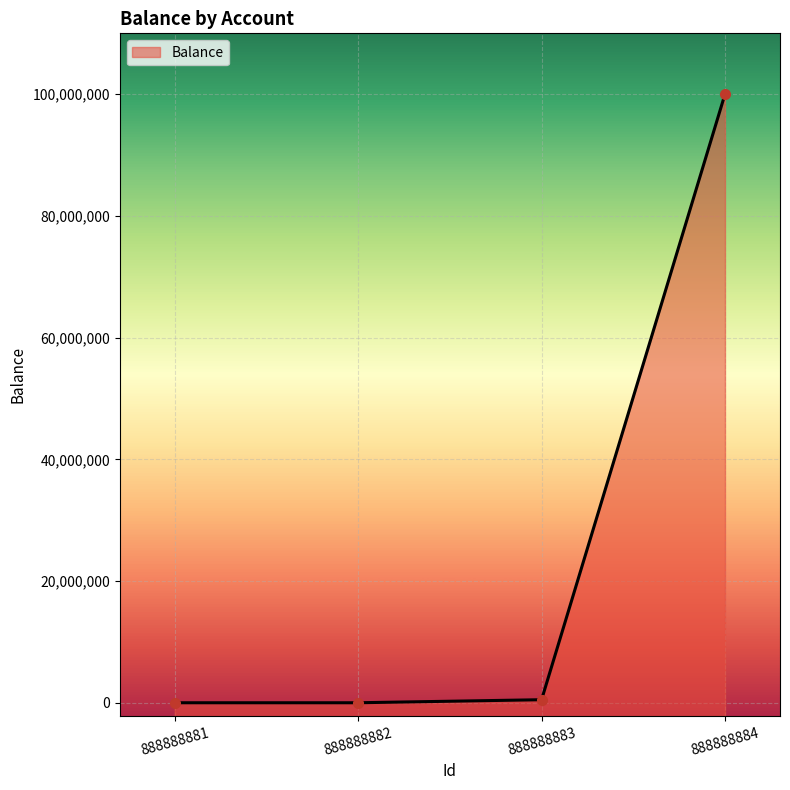

Reading right to left, extract all data points from this chart.

100000015.3	500000.9	364.7	0.0